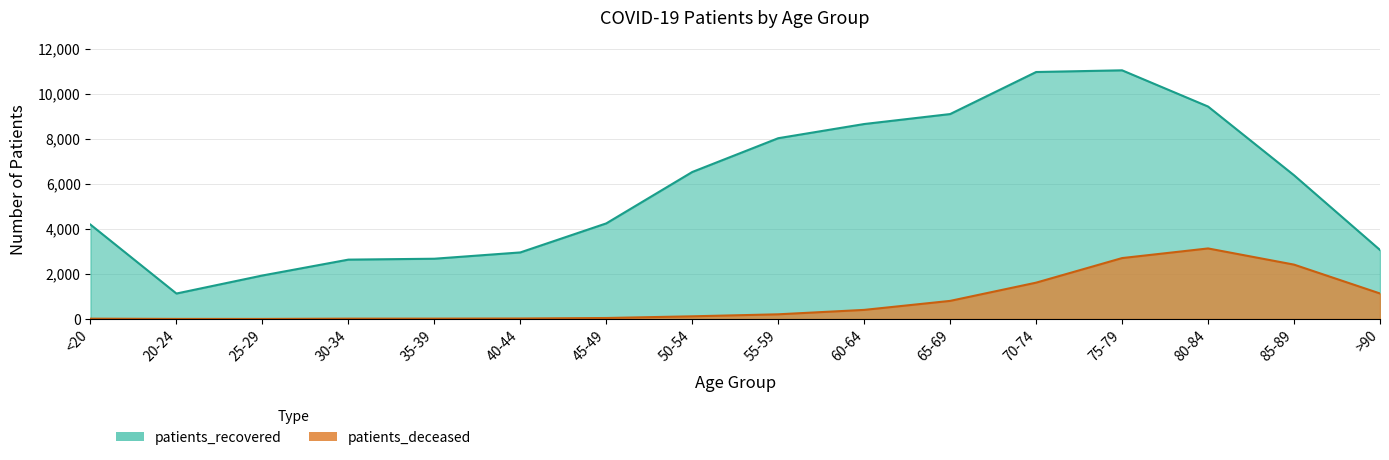

At which category does patients_recovered reach its first local peak?

75-79